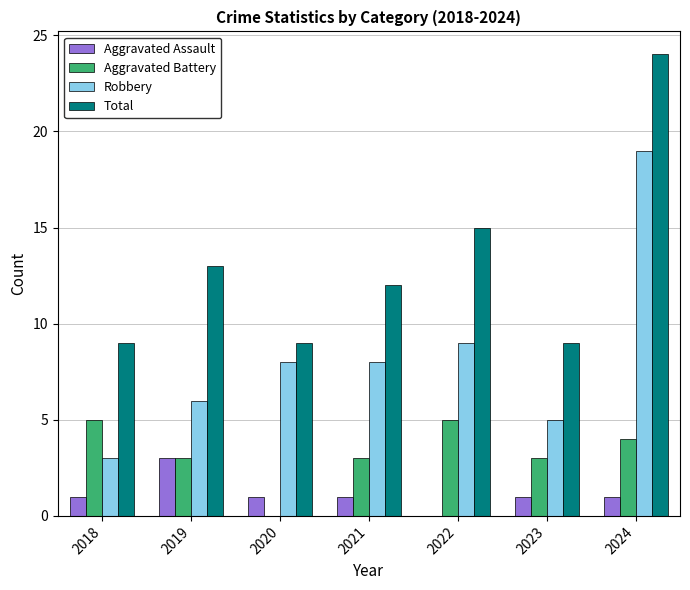

How many groups of bars are there?

7